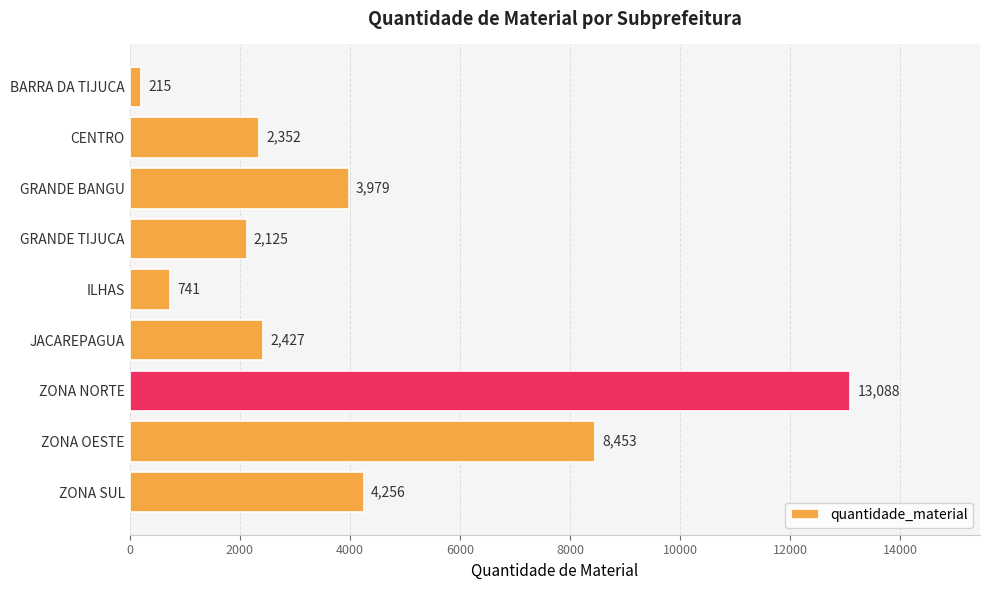

True or false: the data shows 13088 at ZONA NORTE.

True